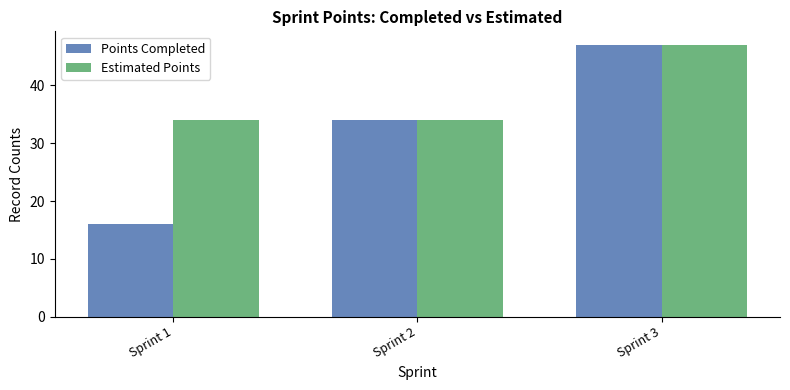

Reading left to right, extract all data points from this chart.

Points Completed: 16	34	47
Estimated Points: 34	34	47